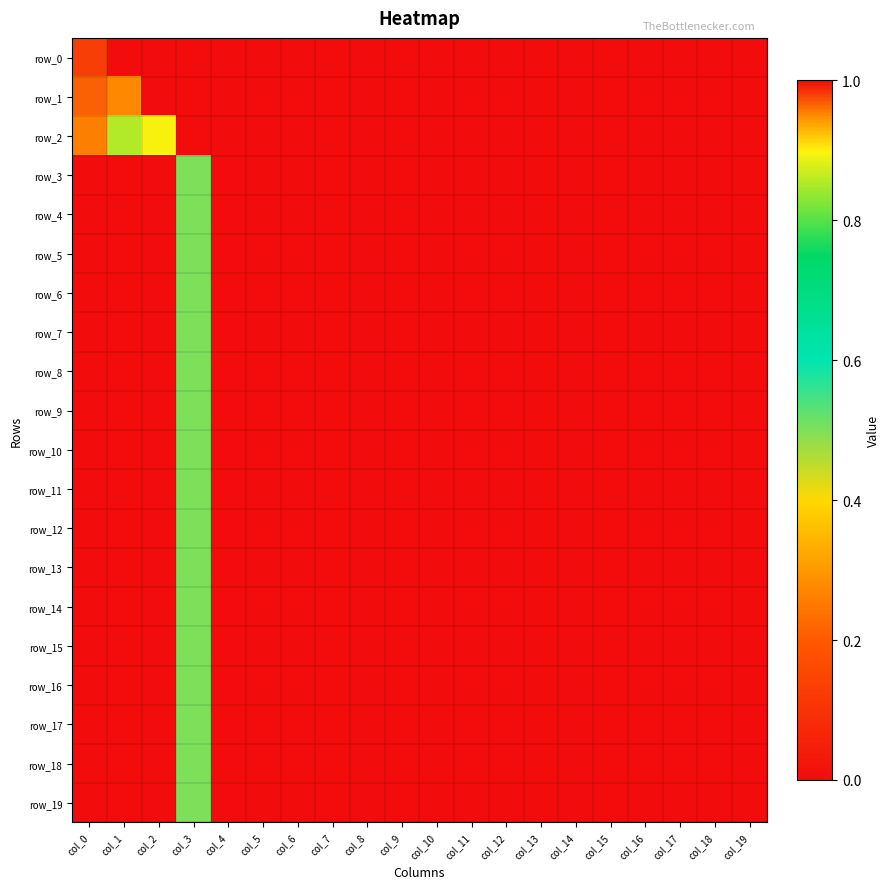

How many positive values does the row_11 series have?

1